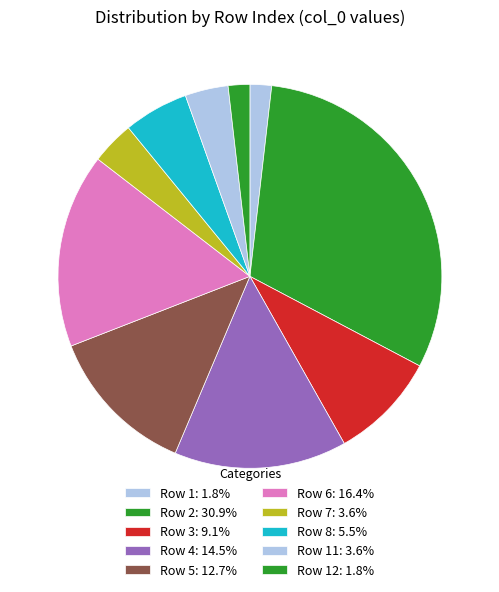

How many segments does this pie chart have?

10